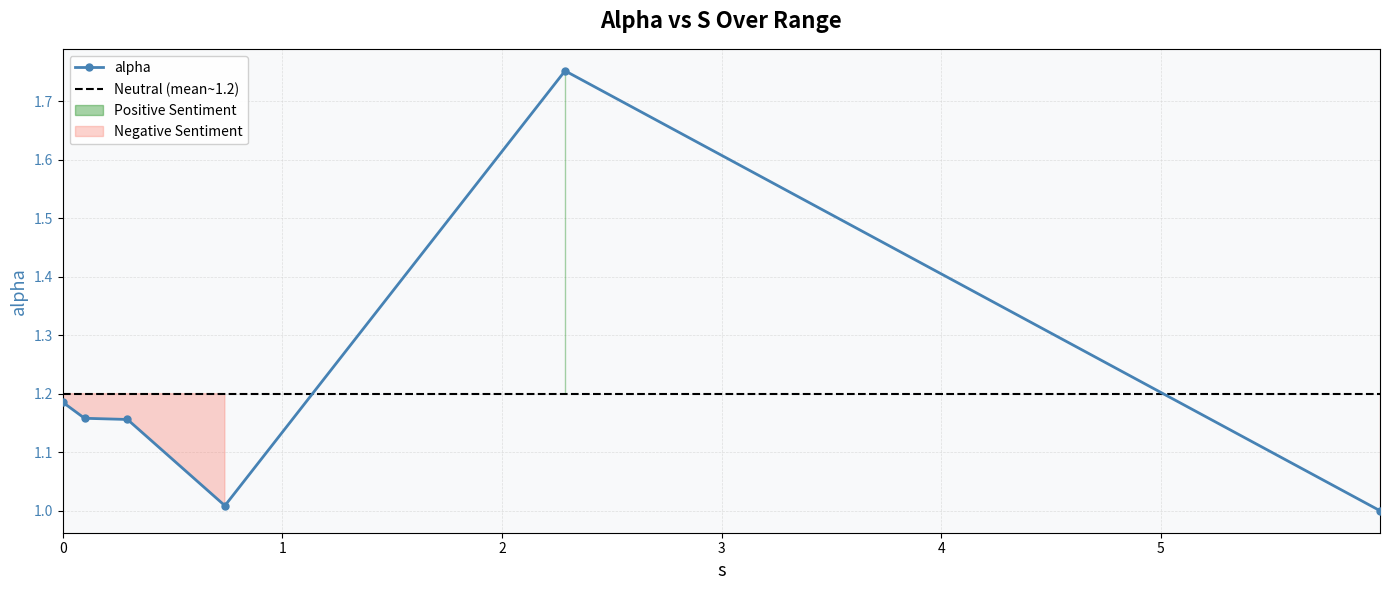

What is the label of the 4th point from the right?

0.2950725608226572